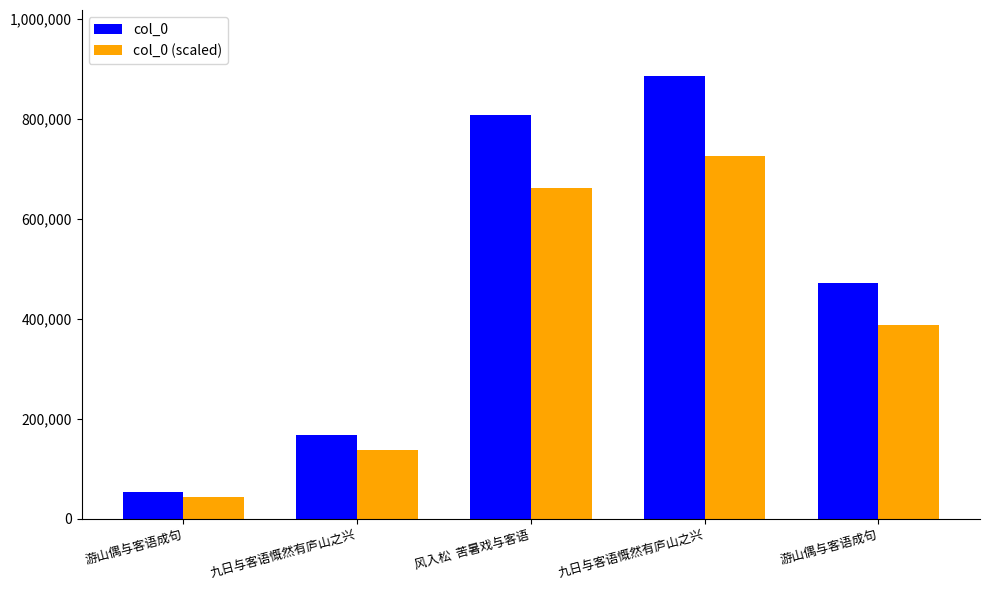

Reading left to right, what are all the values shown in this chart?

col_0: 54002.0	167811.0	807130.0	884994.0	471708.0
col_0 (scaled): 44281.6	137605.0	661846.6	725695.1	386800.6